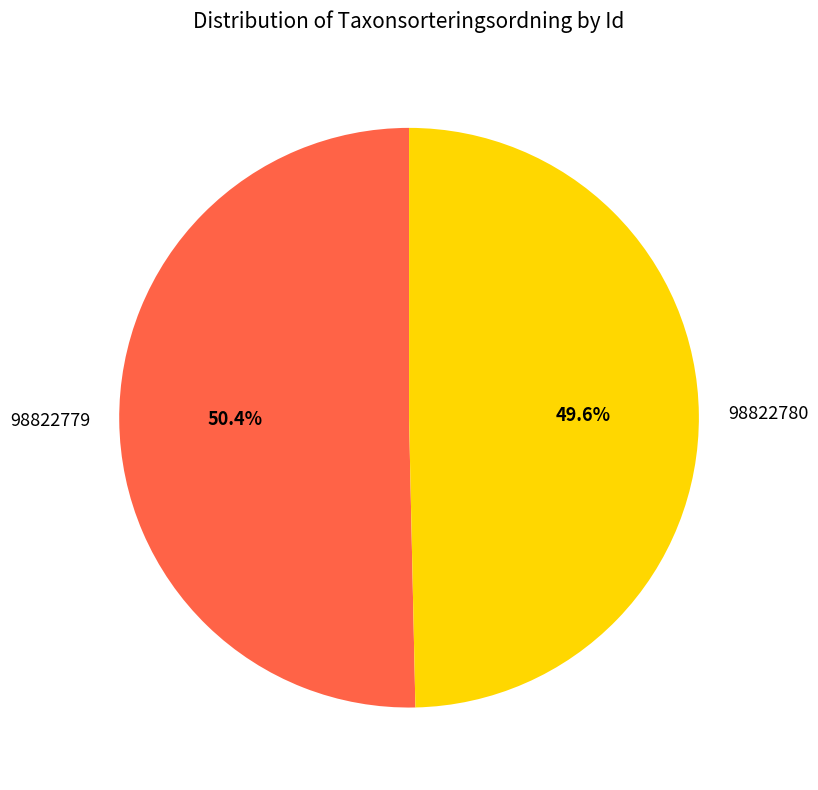

Does 98822779 account for over 50% of the chart?

Yes